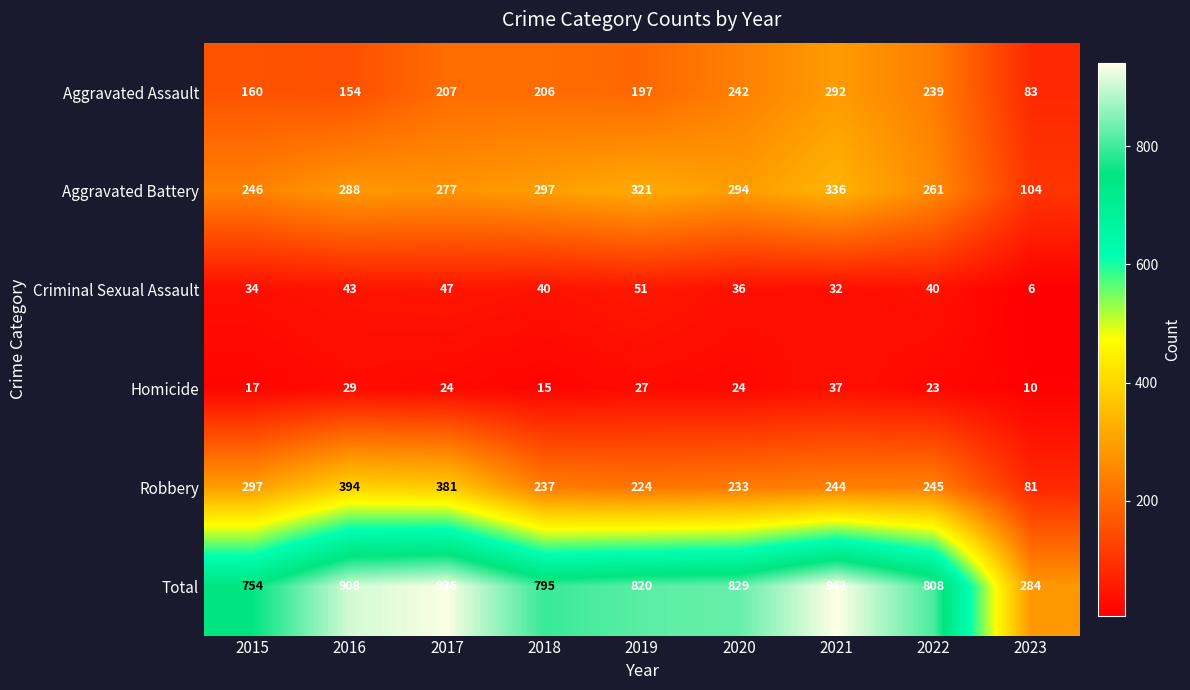

What is the sum of all Aggravated Battery values?

2424